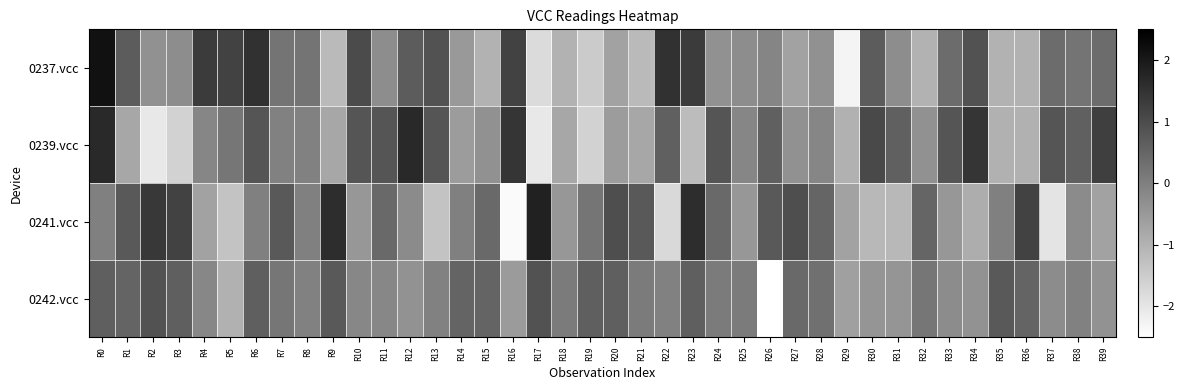

What is the total value across all series at R26?

-4.3